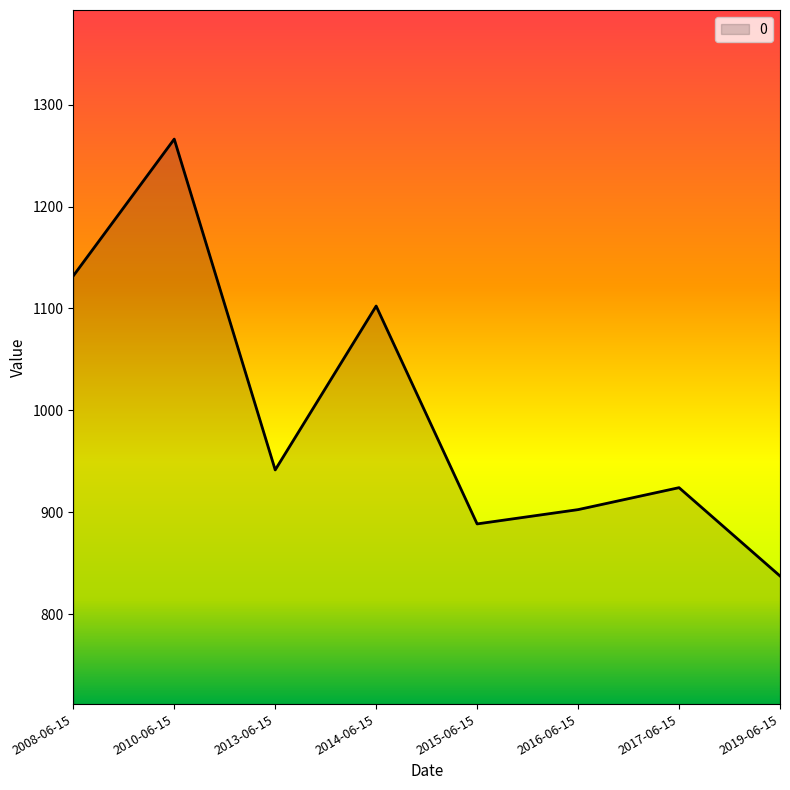

List the labels in order of value, smallest first.

2019-06-15, 2015-06-15, 2016-06-15, 2017-06-15, 2013-06-15, 2014-06-15, 2008-06-15, 2010-06-15